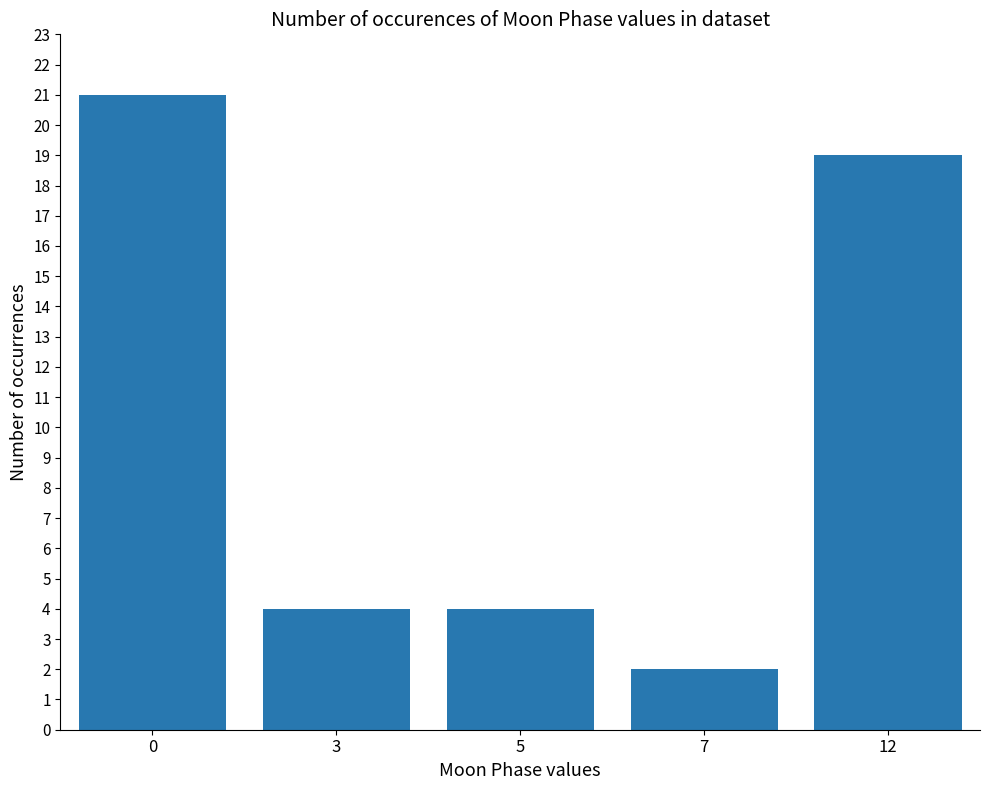

How many data points does each series have?

5